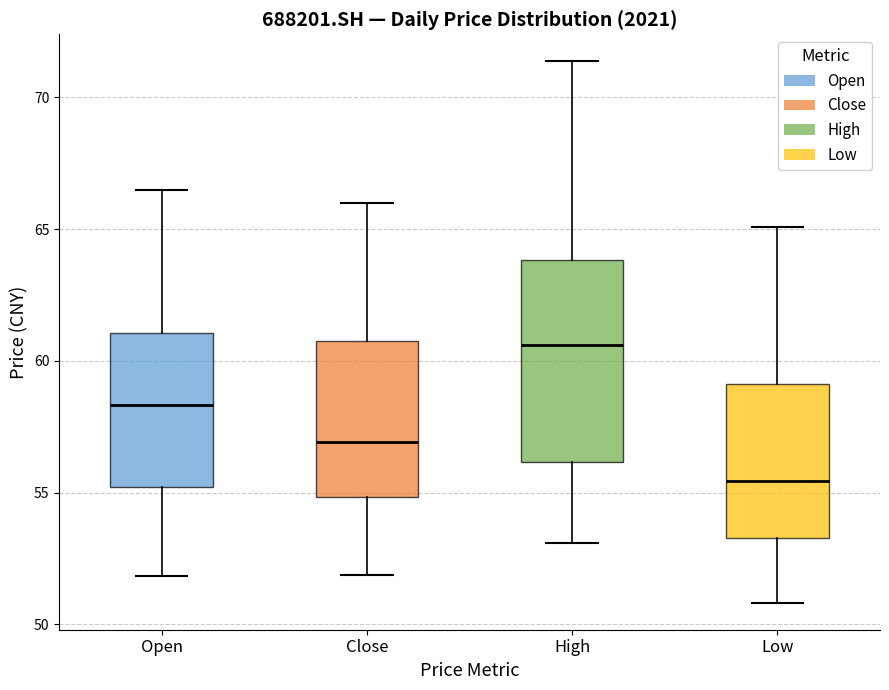

Reading left to right, read every box against the y-axis: the position of its median line, the range the box covers, and the ends of its whiskers. The values are not printed on the chart, so give them approximately, as read against the axis.

Open: median 58.5, box 55.0 to 61.0, whiskers 52.0 to 66.5
Close: median 57.0, box 55.0 to 60.5, whiskers 52.0 to 66.0
High: median 60.5, box 56.0 to 64.0, whiskers 53.0 to 71.5
Low: median 55.5, box 53.5 to 59.0, whiskers 51.0 to 65.0